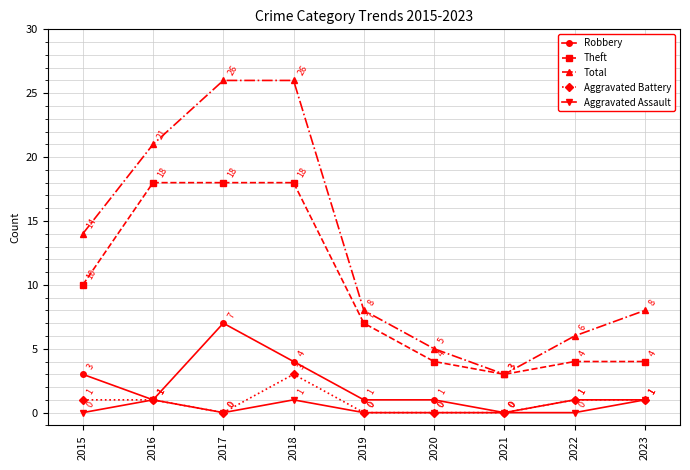

Count the Aggravated Assault values in the range 0 to 1.

9